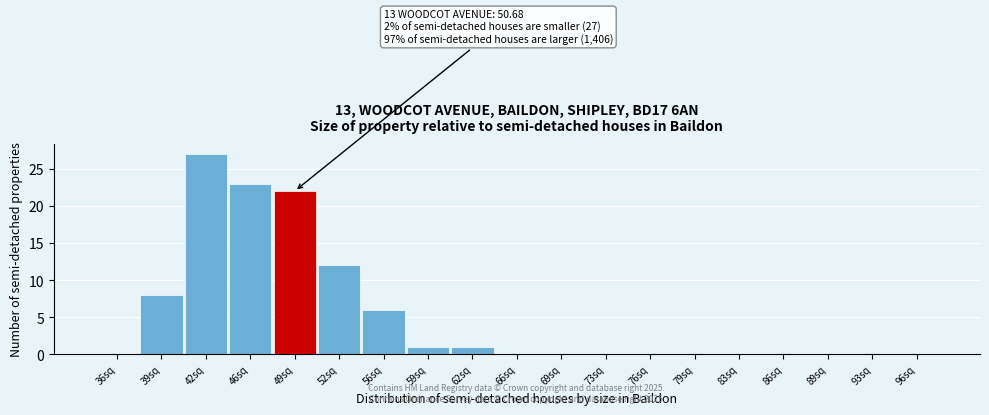

Reading right to left, transcribe all the data shown in this chart.

96sq=0	93sq=0	89sq=0	86sq=0	83sq=0	79sq=0	76sq=0	73sq=0	69sq=0	66sq=0	62sq=1	59sq=1	56sq=6	52sq=12	49sq=22	46sq=23	42sq=27	39sq=8	36sq=0